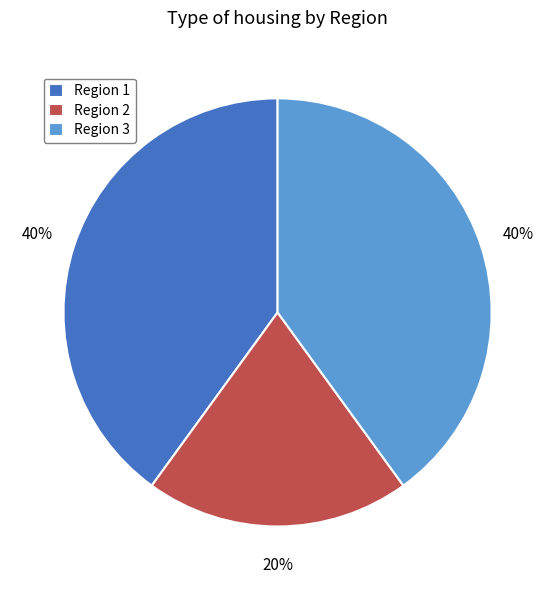

Is it true that Region 2 is 20% of the pie?

True